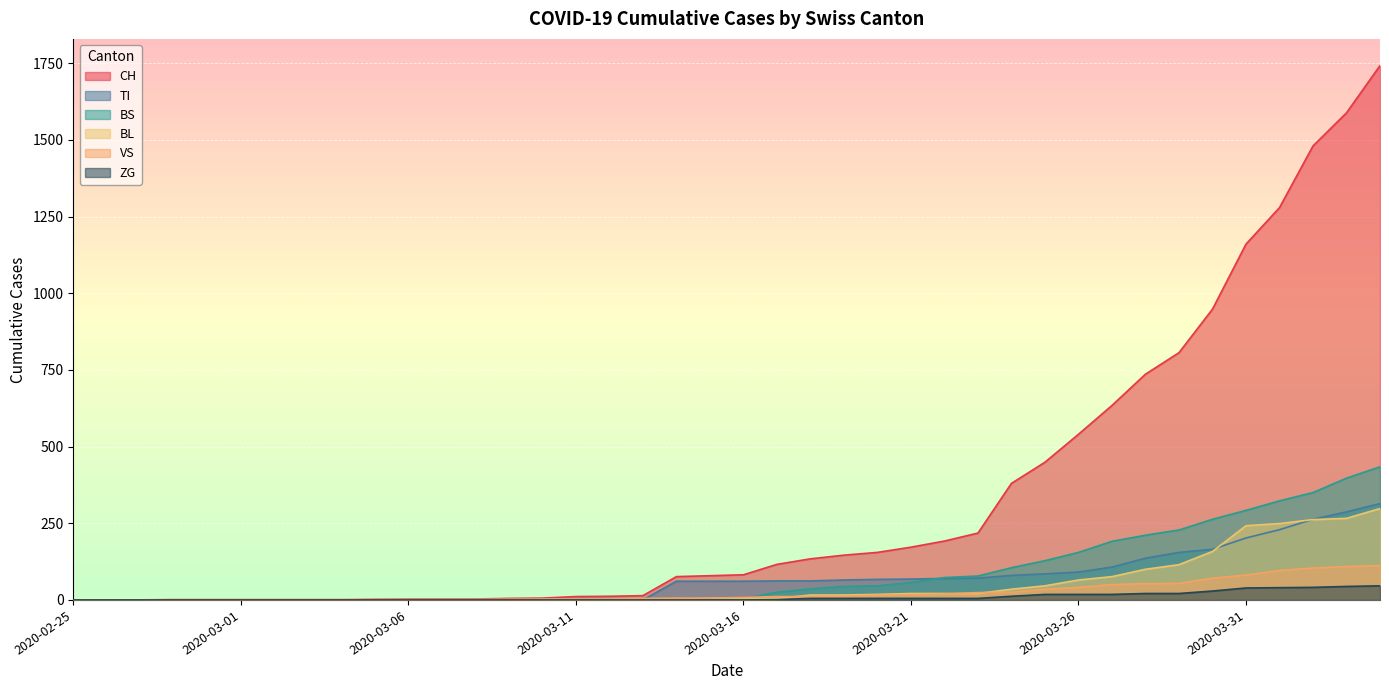

Count the number of categories in the chart.

40